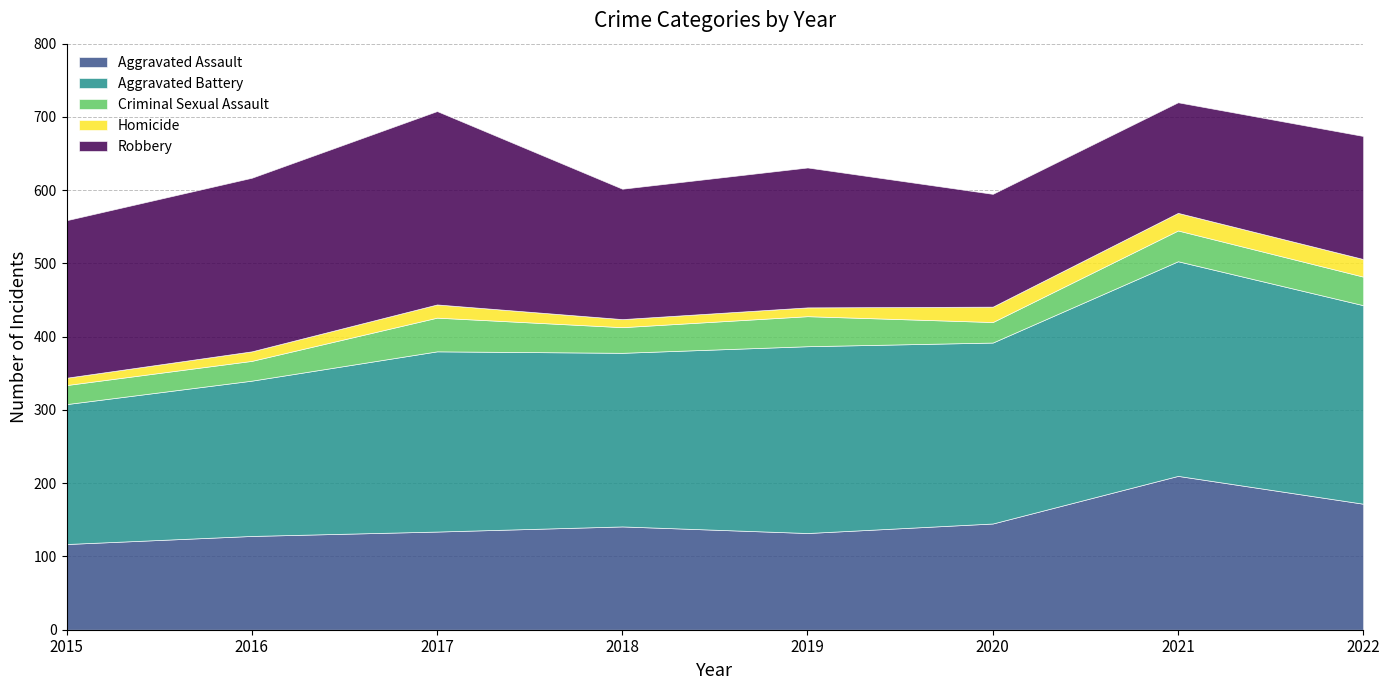

Is it true that Aggravated Assault equals 117 at 2015?

True